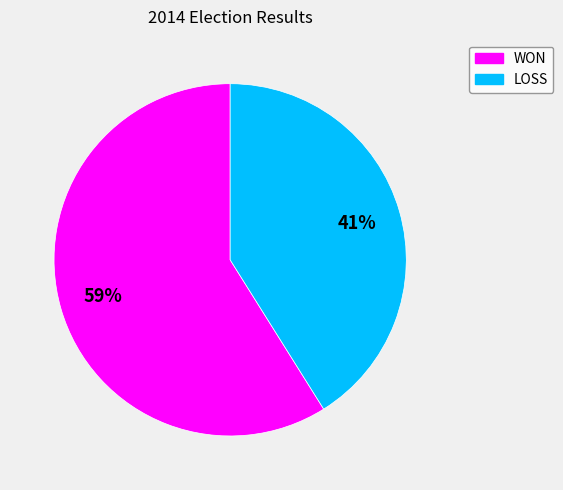

To the nearest percent, what percentage of the pie is LOSS?

41%